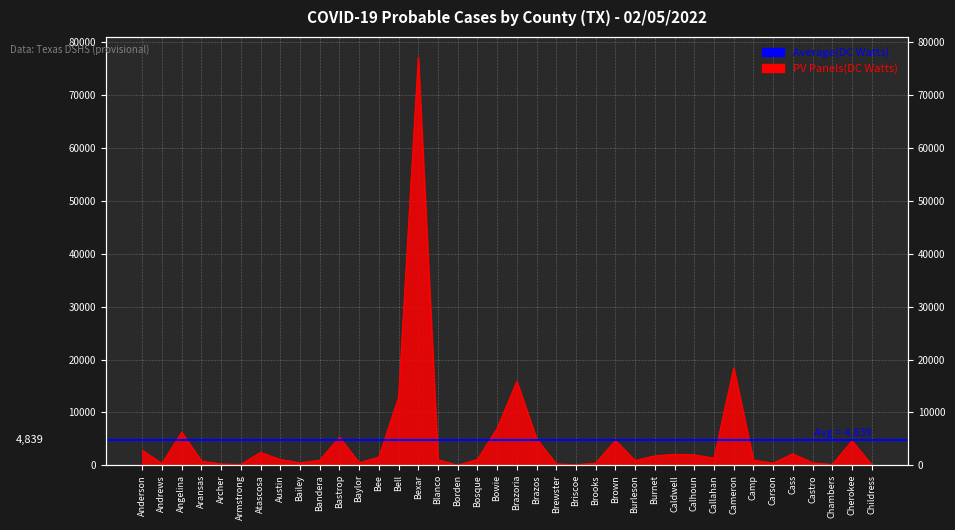

List the labels in order of value, smallest first.

Borden, Briscoe, Childress, Chambers, Armstrong, Archer, Brewster, Andrews, Carson, Brooks, Castro, Bailey, Baylor, Aransas, Burleson, Bandera, Camp, Blanco, Austin, Bosque, Callahan, Bee, Burnet, Calhoun, Caldwell, Cass, Atascosa, Anderson, Cherokee, Brown, Brazos, Bastrop, Angelina, Bowie, Bell, Brazoria, Cameron, Bexar